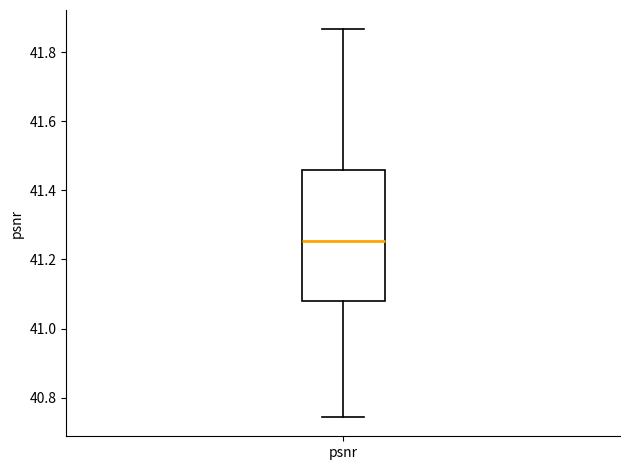

Transcribe this box plot: give where the median line is, the range the box spans, and where the two whiskers end, as read against the y-axis. The values are not printed on the chart, so give them approximately, as read against the axis.

median 41.26, box 41.08 to 41.46, whiskers 40.74 to 41.86